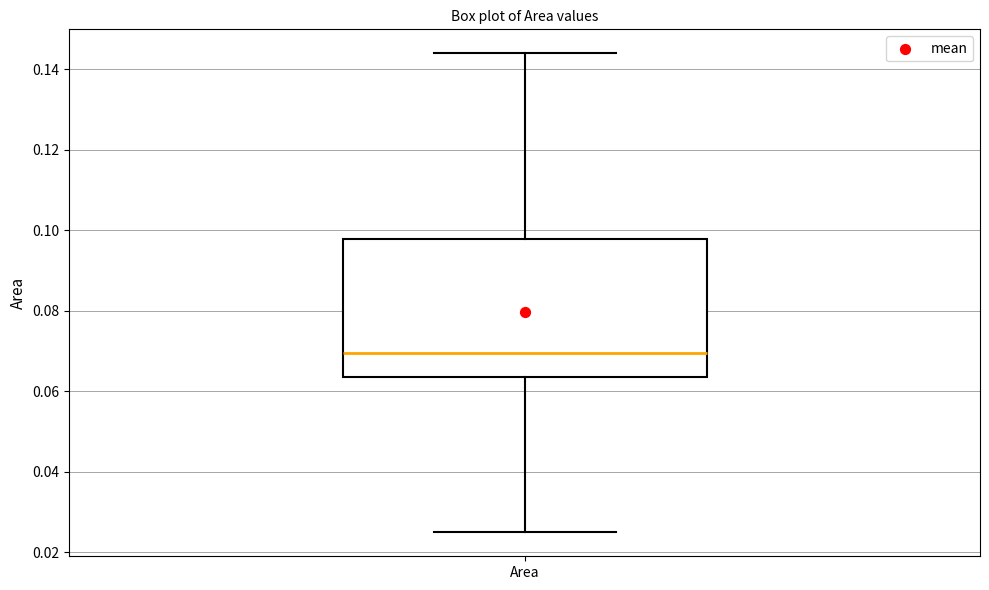

Where is the upper edge of the box for Area on the y-axis? The values are not printed on the chart, so give them approximately, as read against the axis.

0.098